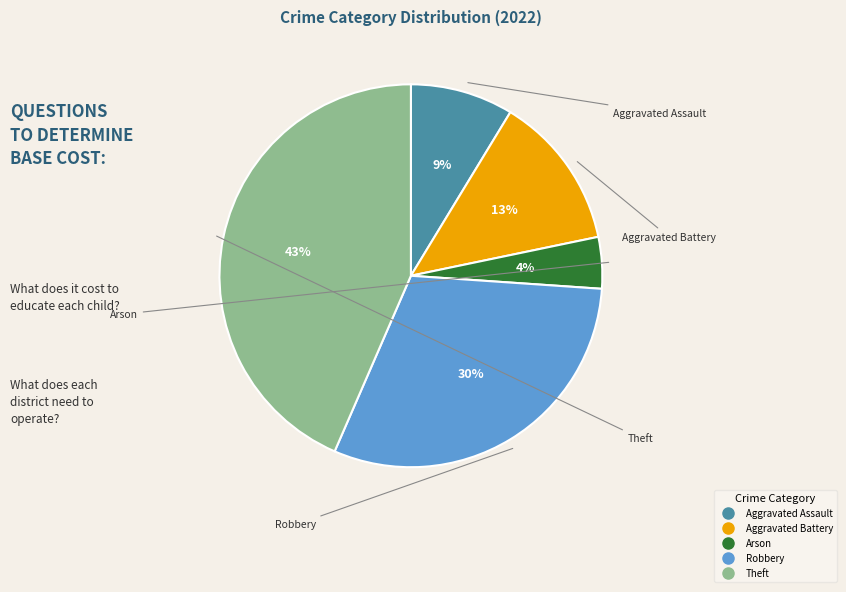

How many segments does this pie chart have?

5